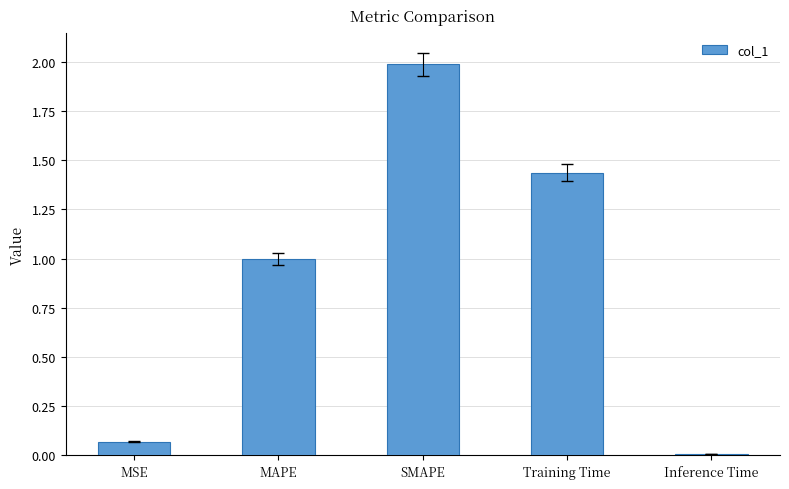

List the labels in order of value, largest first.

SMAPE, Training Time, MAPE, MSE, Inference Time